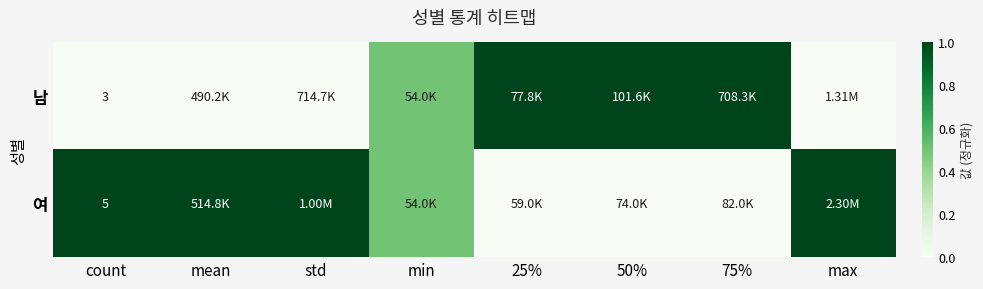

How many values in the 여 series are below 1?

4